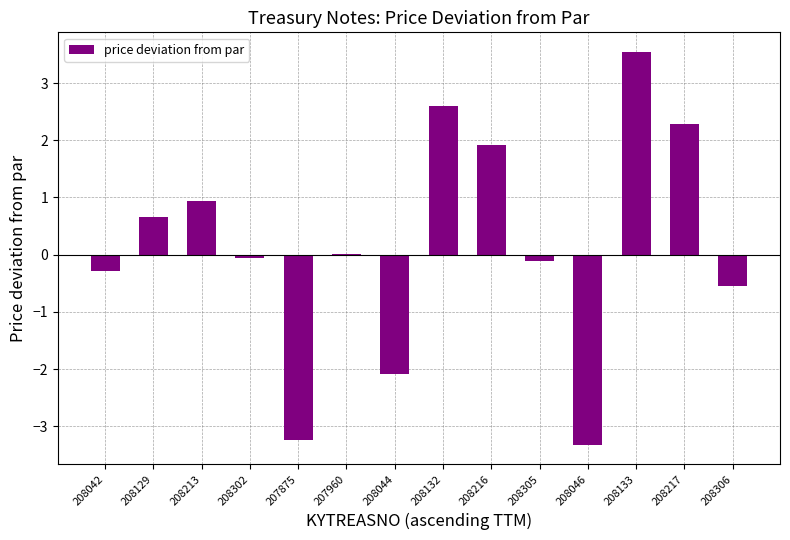

What is the maximum value shown in the chart?

3.5